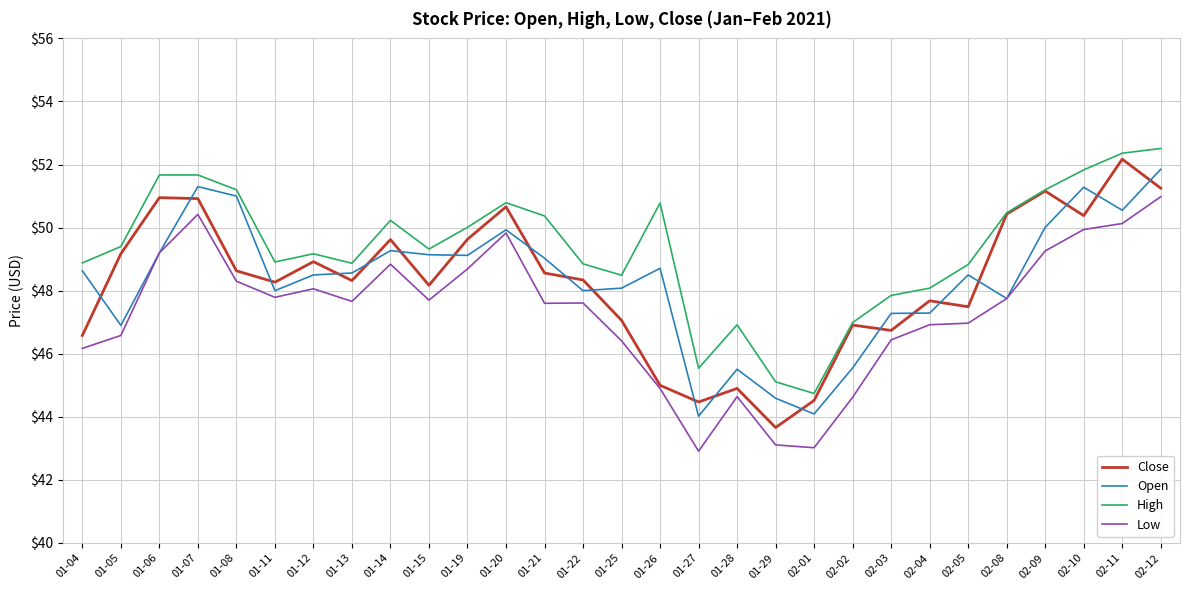

What is the total value across all series at 01-12?

194.6